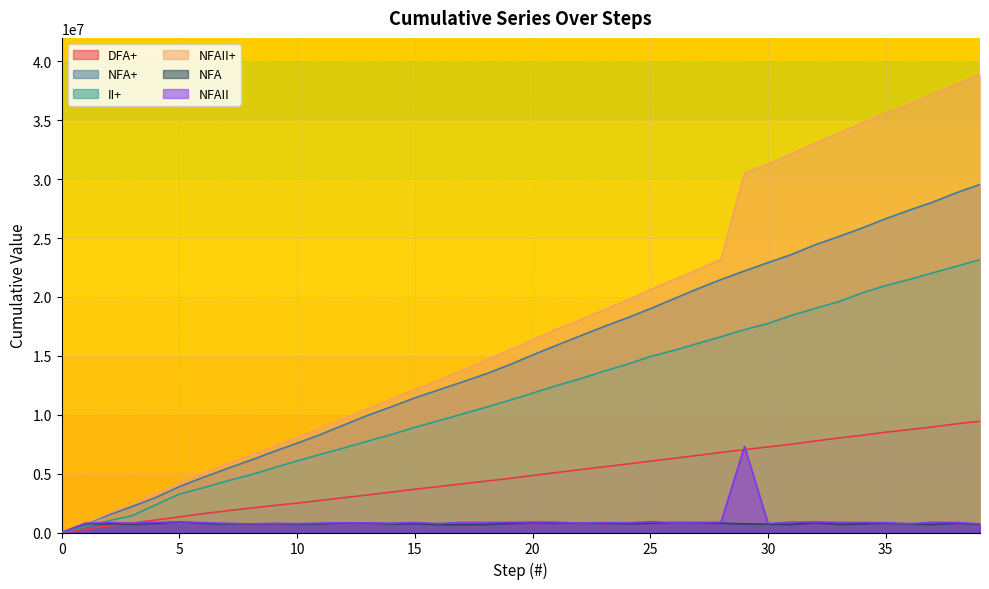

How many times do II+ and NFAII cross each other?

1